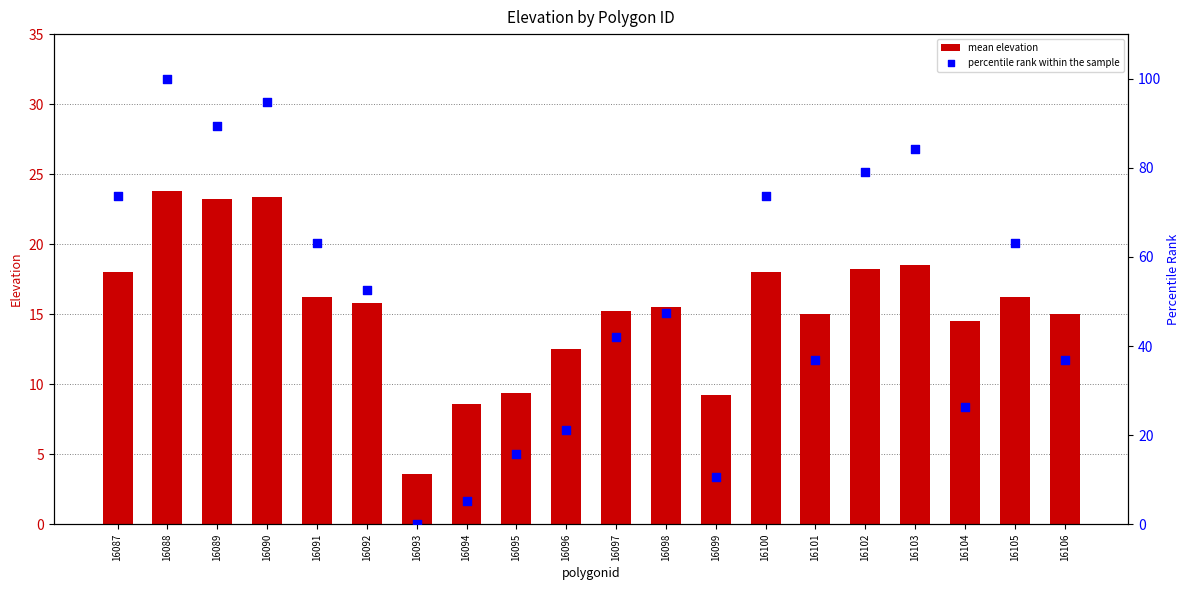

Which series reaches the minimum Y coordinate?

percentile rank within the sample